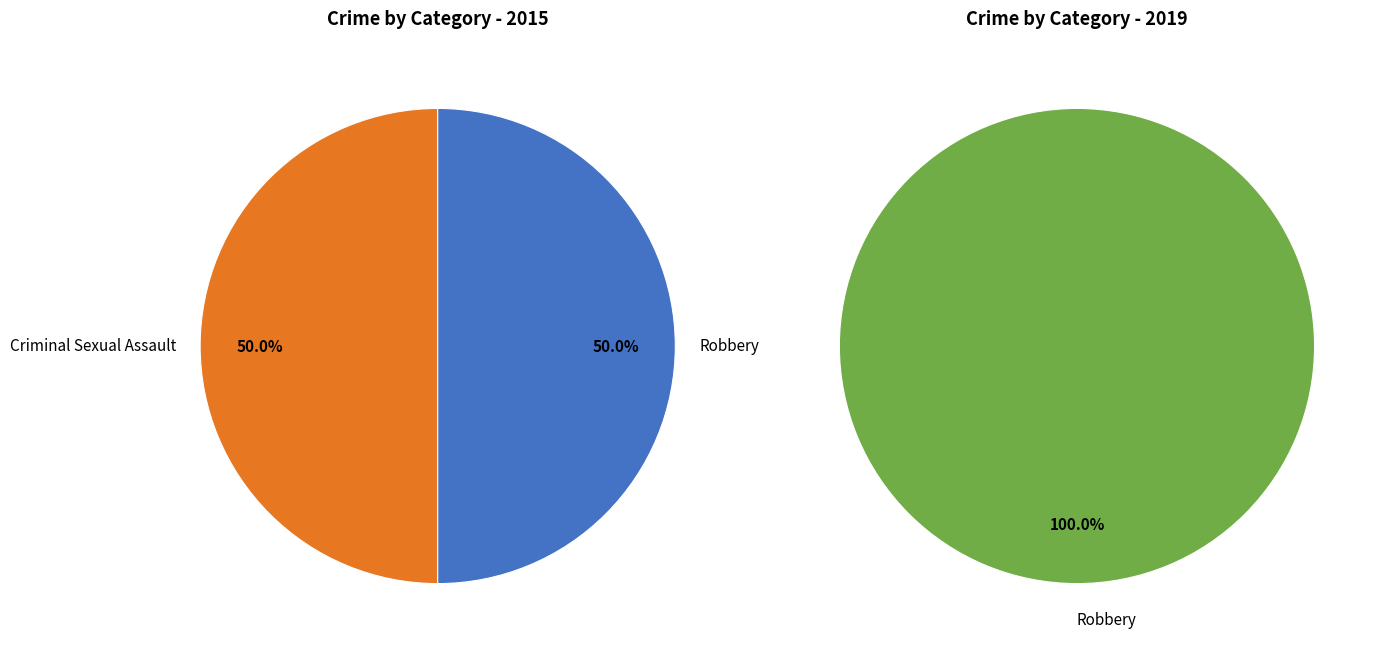

What is the smallest slice in the pie chart?

Criminal Sexual Assault